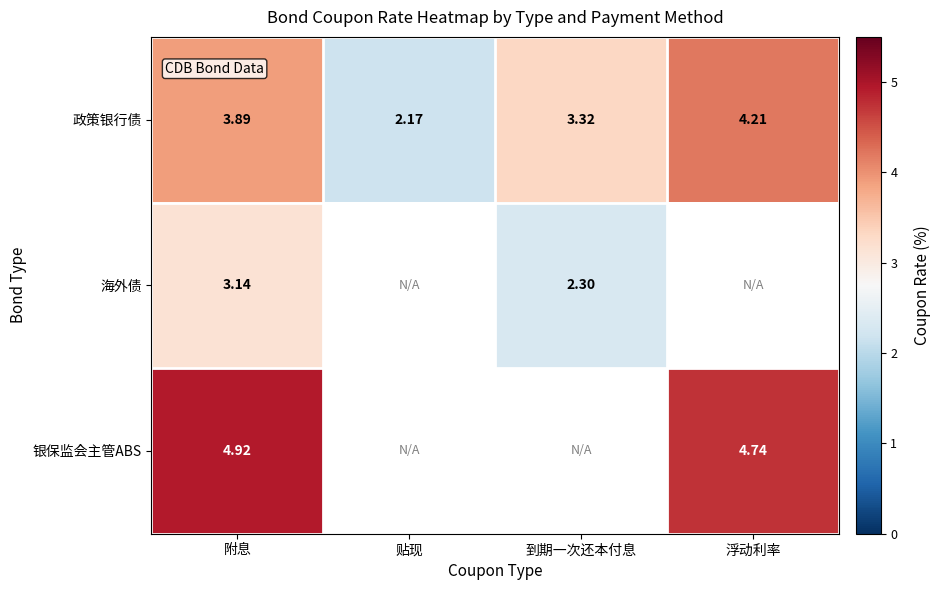

What is the difference between the highest and lowest values at 浮动利率?

0.5